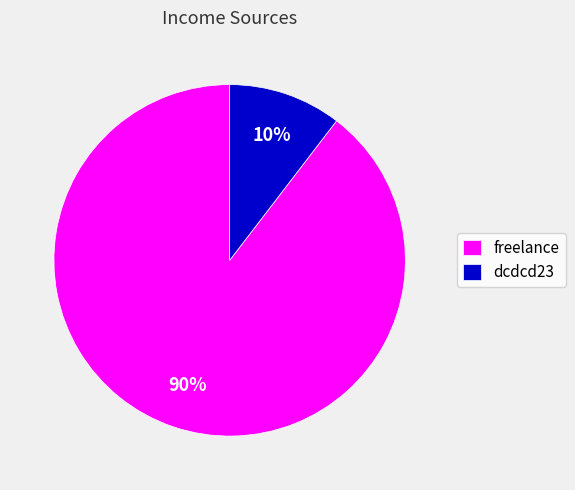

Combined, do freelance and dcdcd23 account for over 50%?

Yes